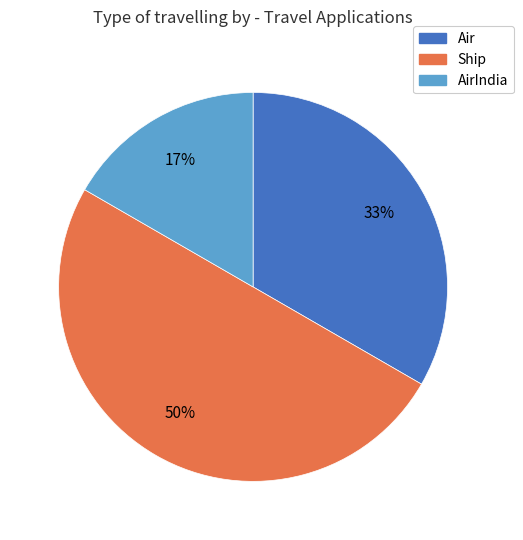

To the nearest percent, what percentage of the pie is Ship?

50%